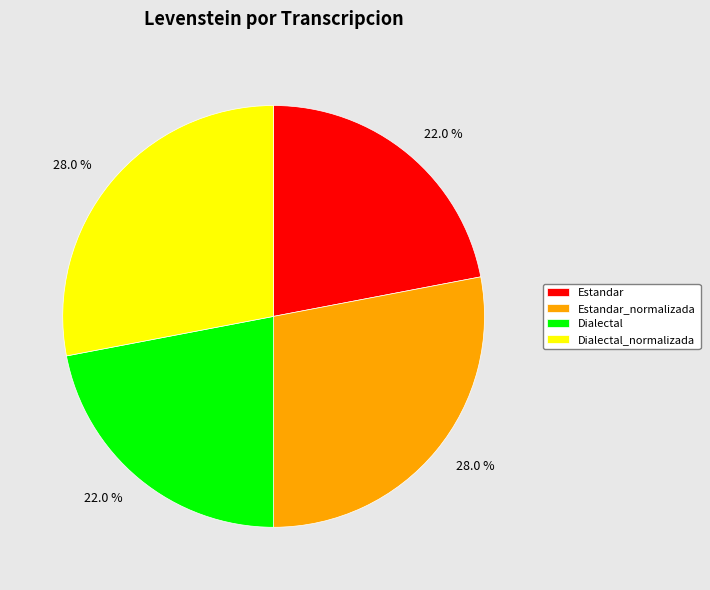

Is there a majority slice in this chart?

No